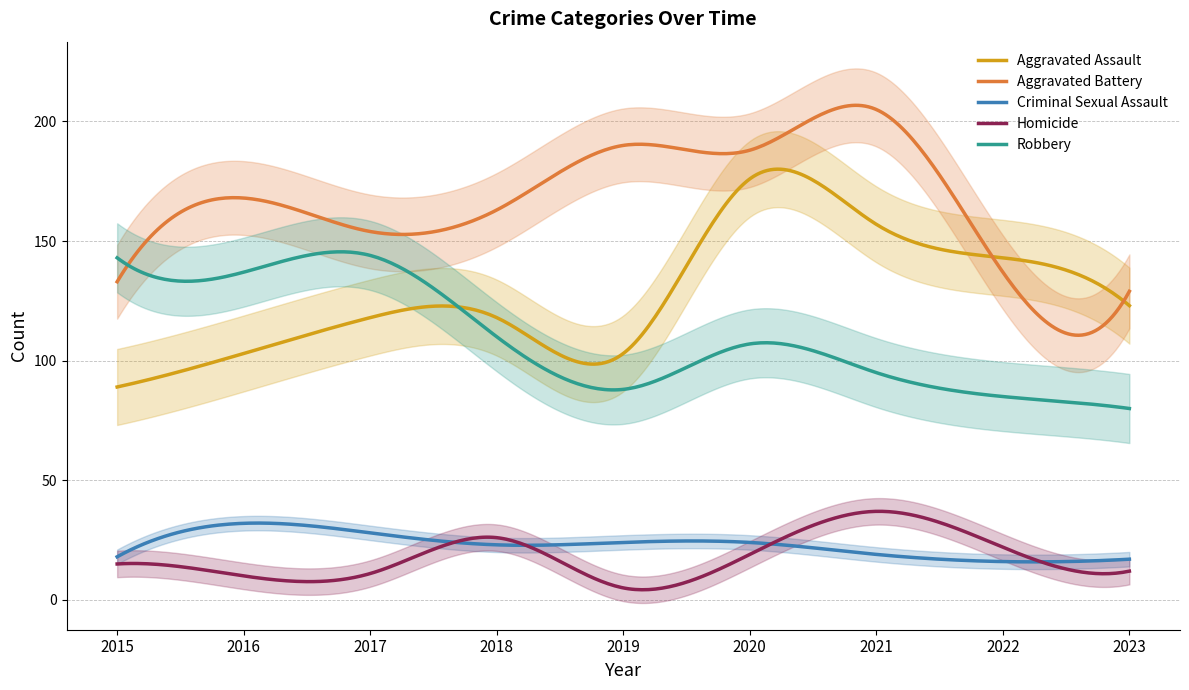

What is the spread (max minus min) of values at 2018?

140